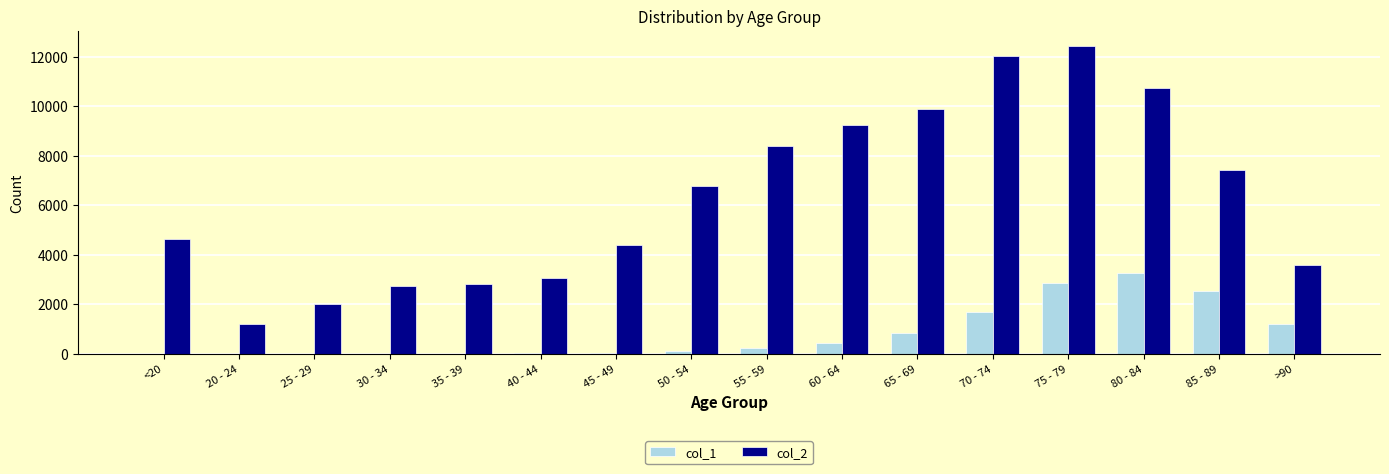

At which category is the sum across all series the highest?

75 - 79